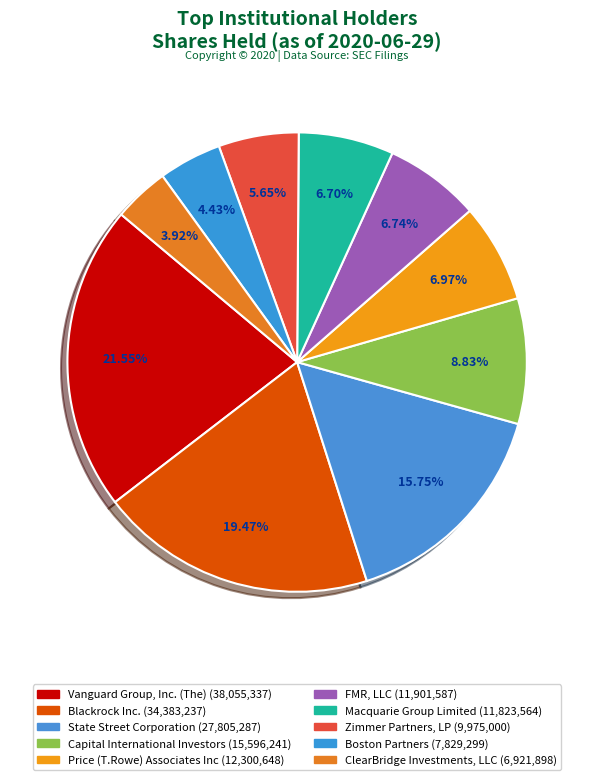

True or false: Macquarie Group Limited accounts for 7% of the total.

True